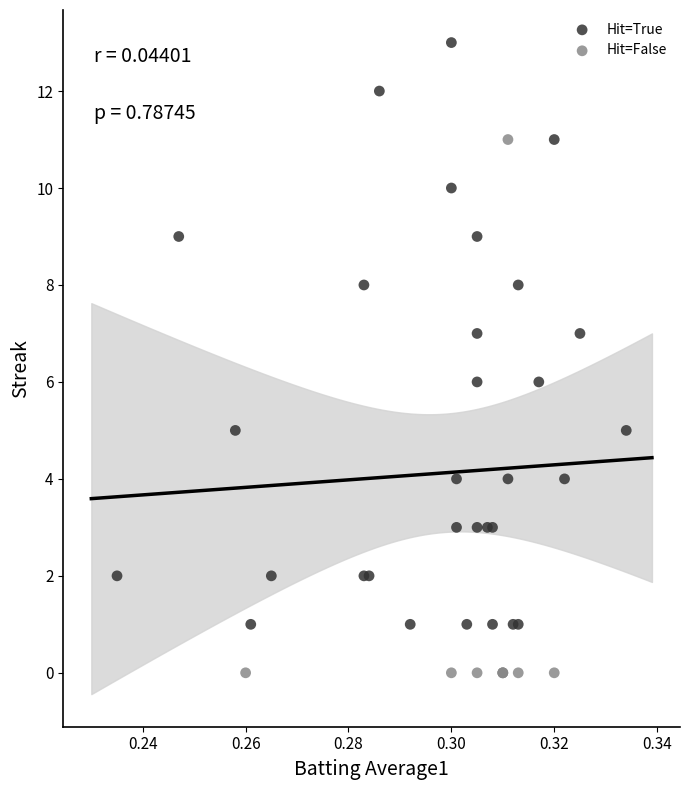

Which series contains the highest Y value?

Hit=True